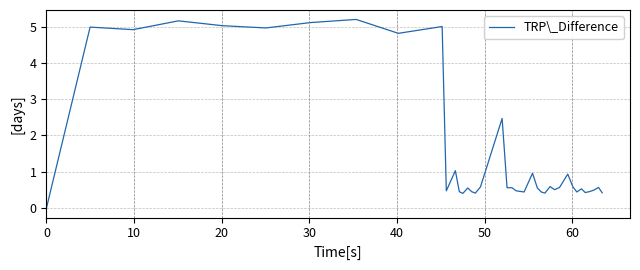

What is the difference between the maximum and minimum values?

5.2